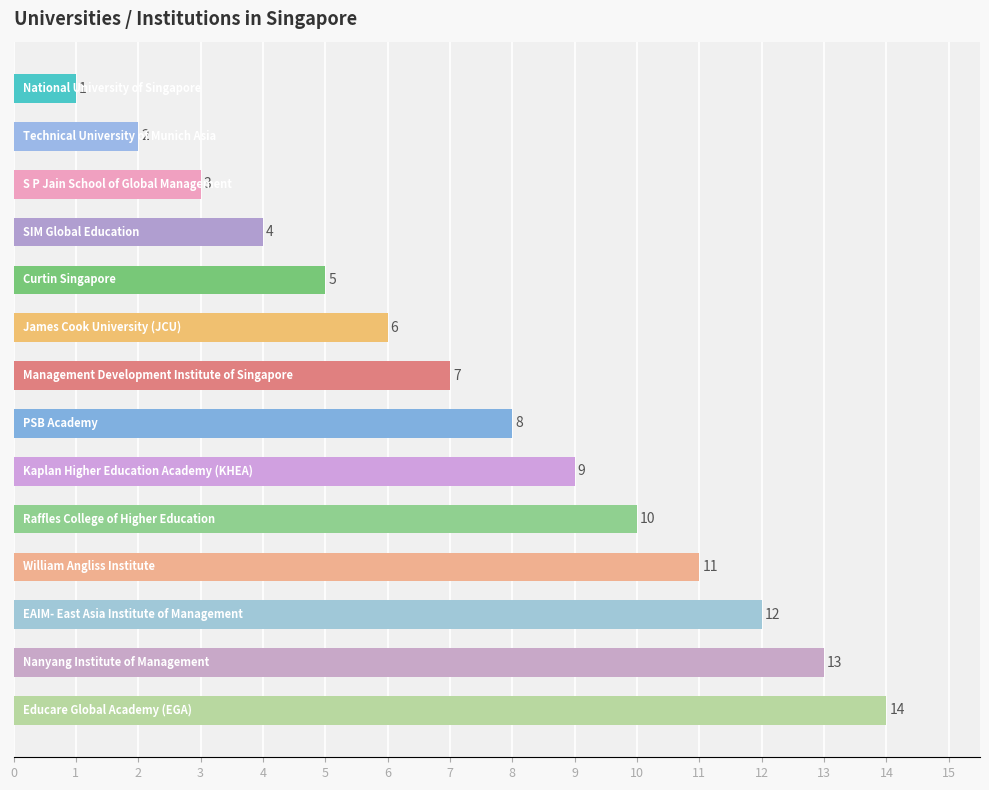

What is the value of the 14th bar from the top?

14